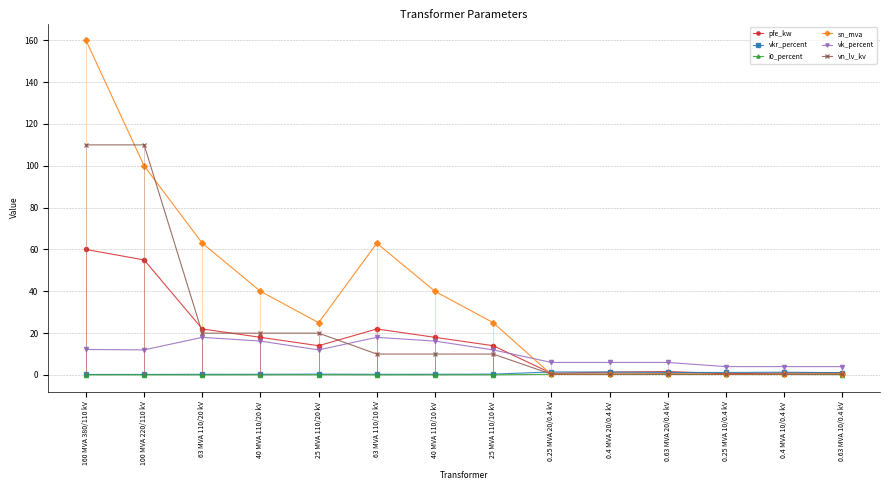

What value does the pfe_kw series have at 25 MVA 110/10 kV?

14.0